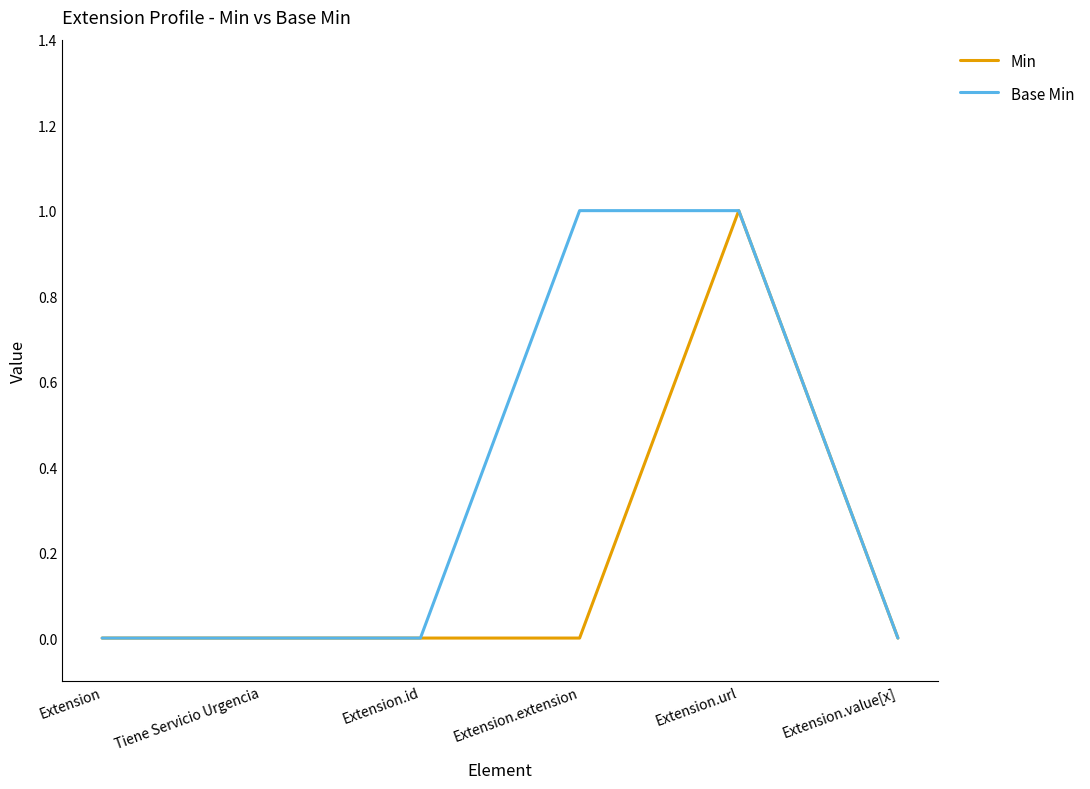

How many categories are shown in the chart?

6